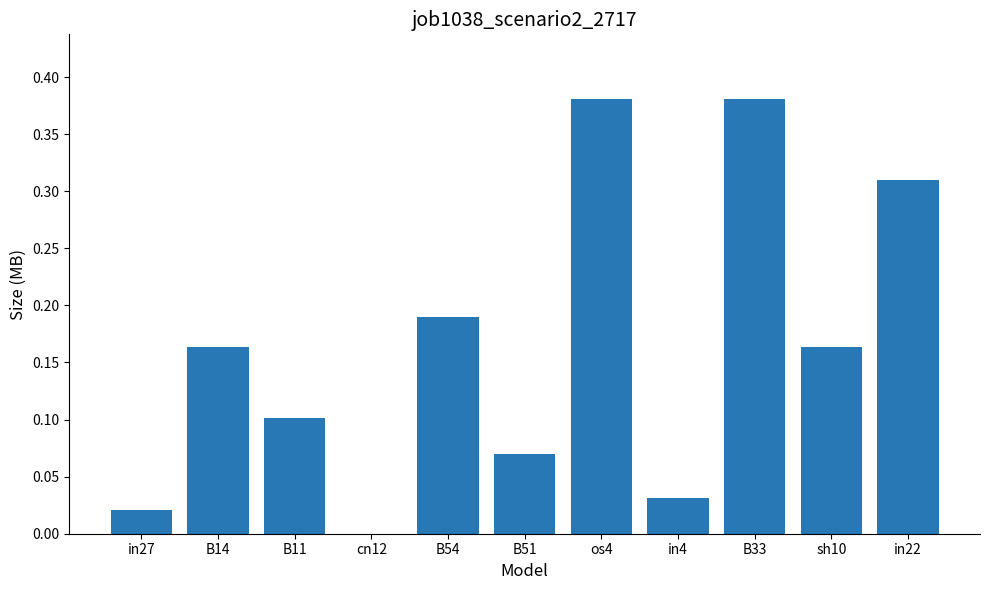

What is the sum of the values at os4 and in22?

0.7